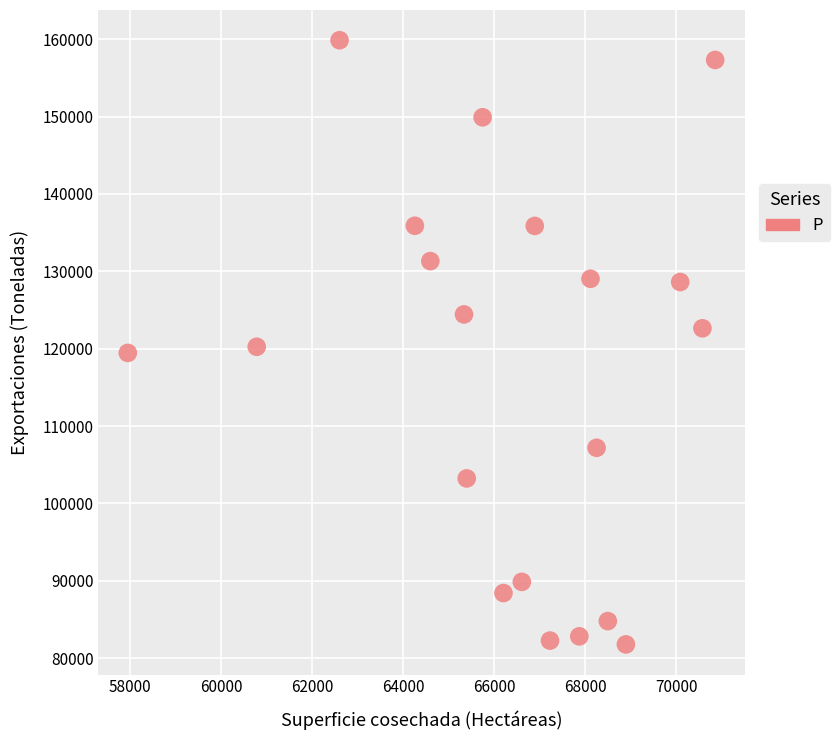

What is the range of X values (max minus min)?

12910.0